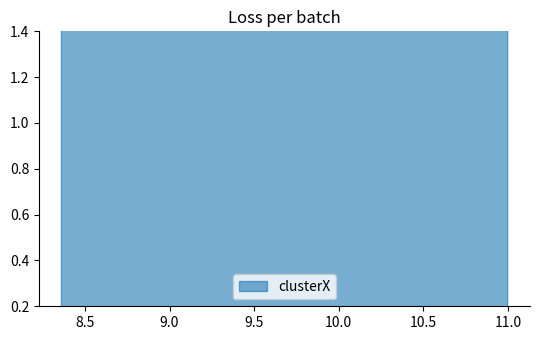

Which category has the lowest value across all series?

8.361030117650674